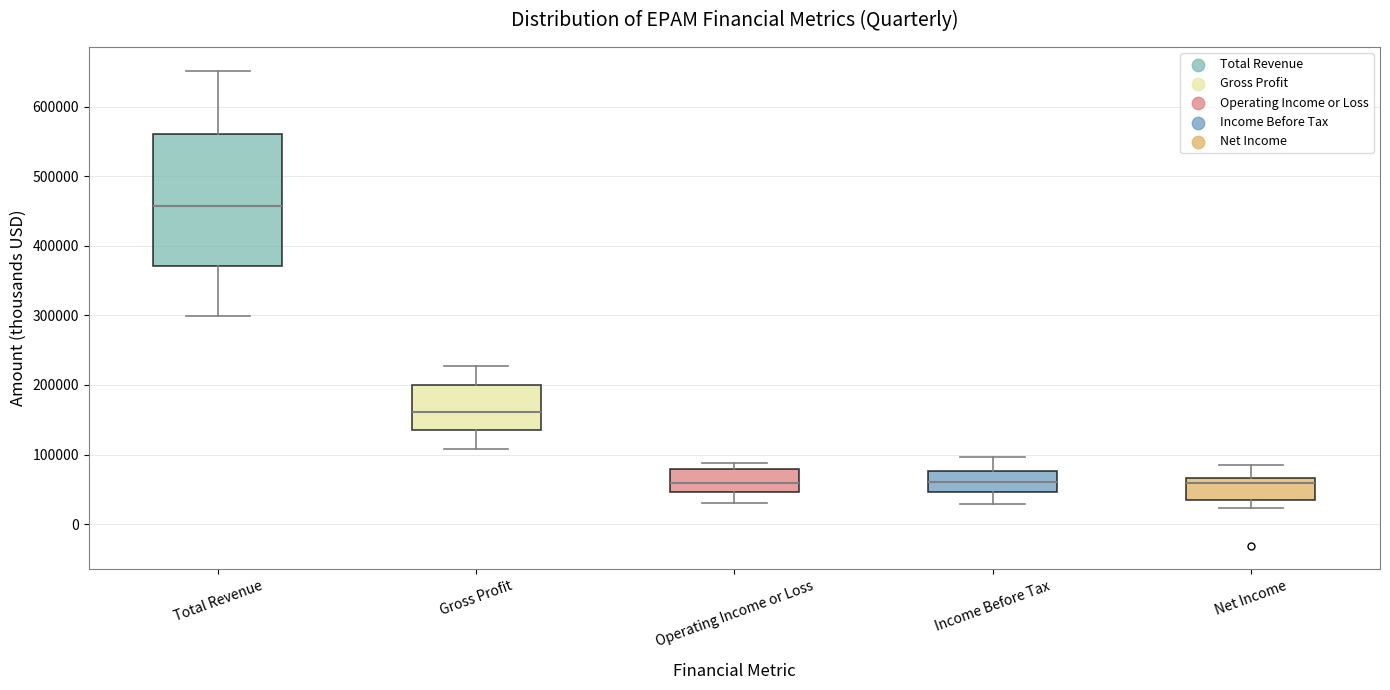

Comparing the boxes themselves (not the whiskers), which one is the tallest?

Total Revenue